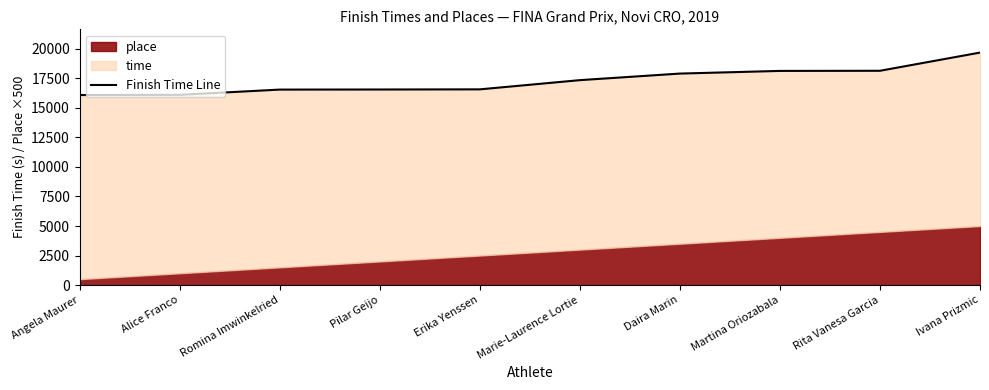

How many data points are less than 17350?

5